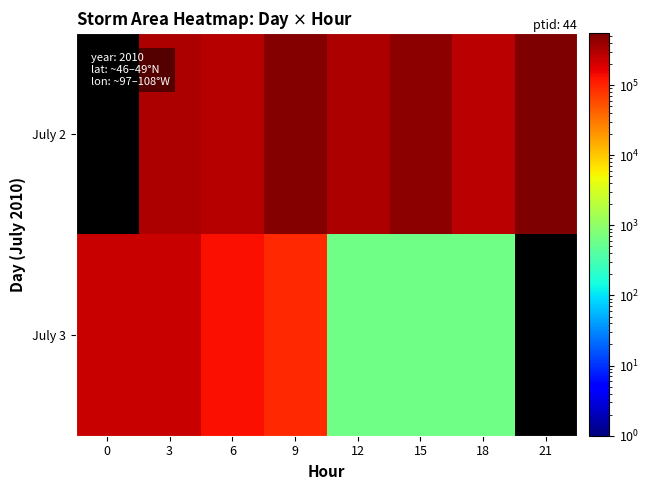

What is the difference between the maximum and minimum values in the July 3 series?

235625.0